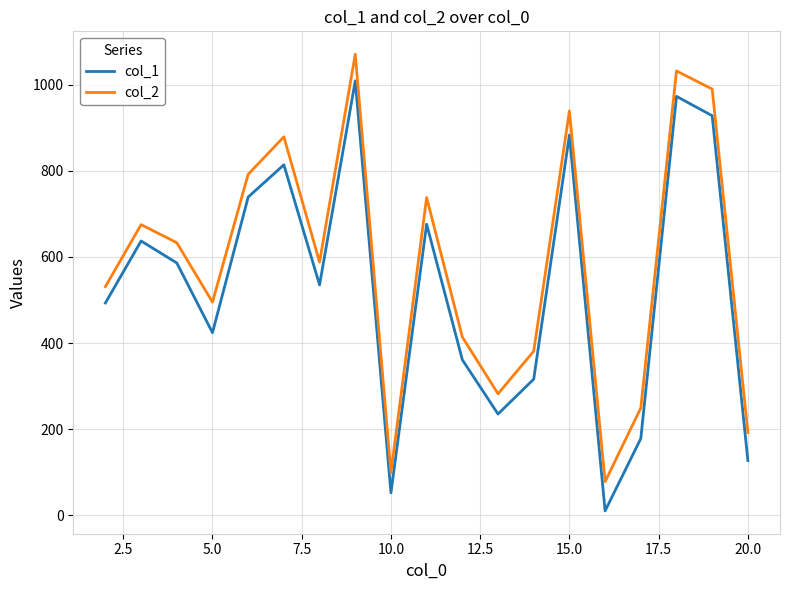

What are all the series names shown in the legend?

col_1, col_2